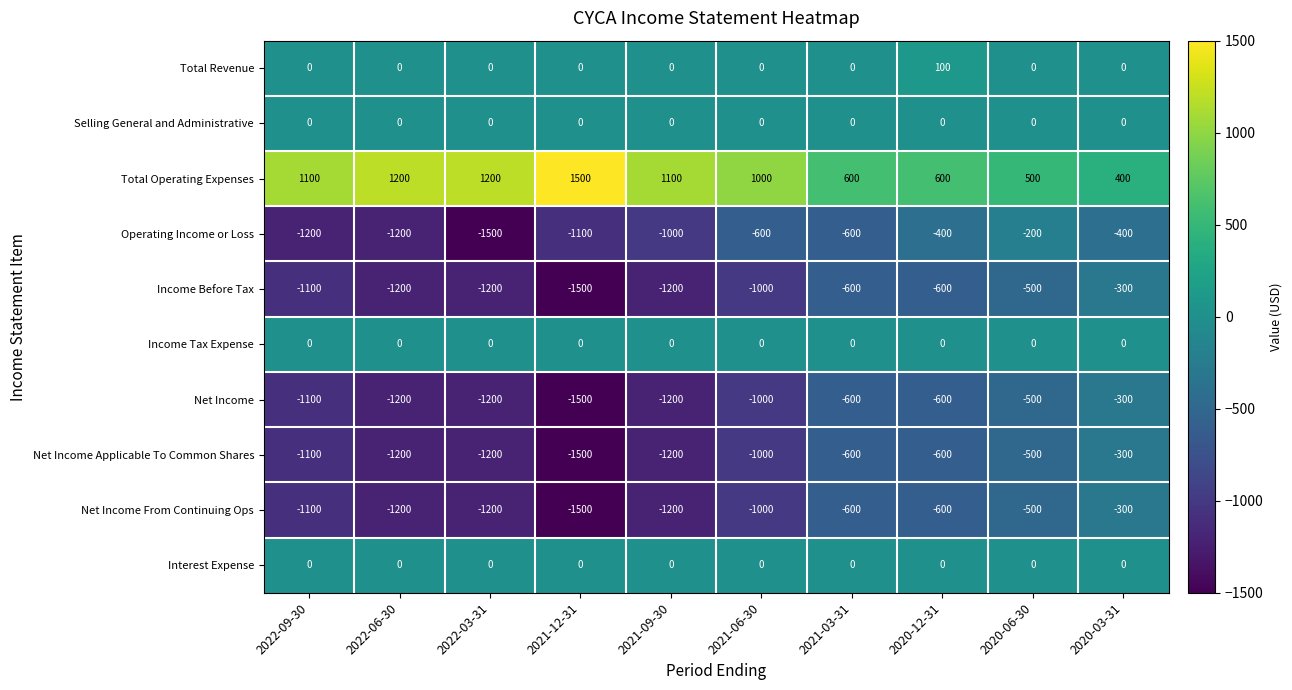

Which category has the highest value across all series?

2021-12-31